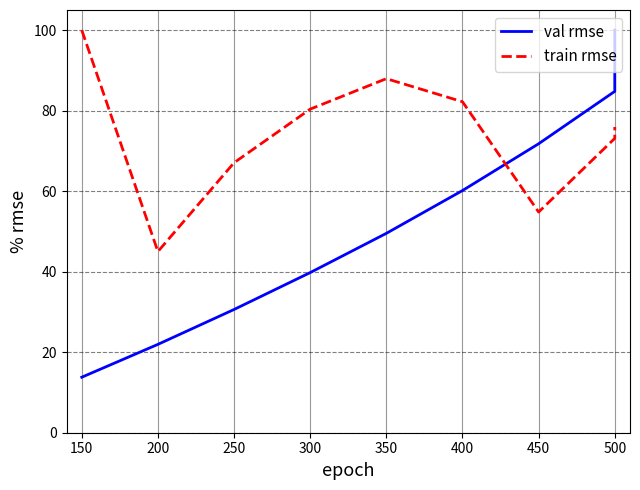

True or false: train rmse and val rmse intersect in this chart.

True